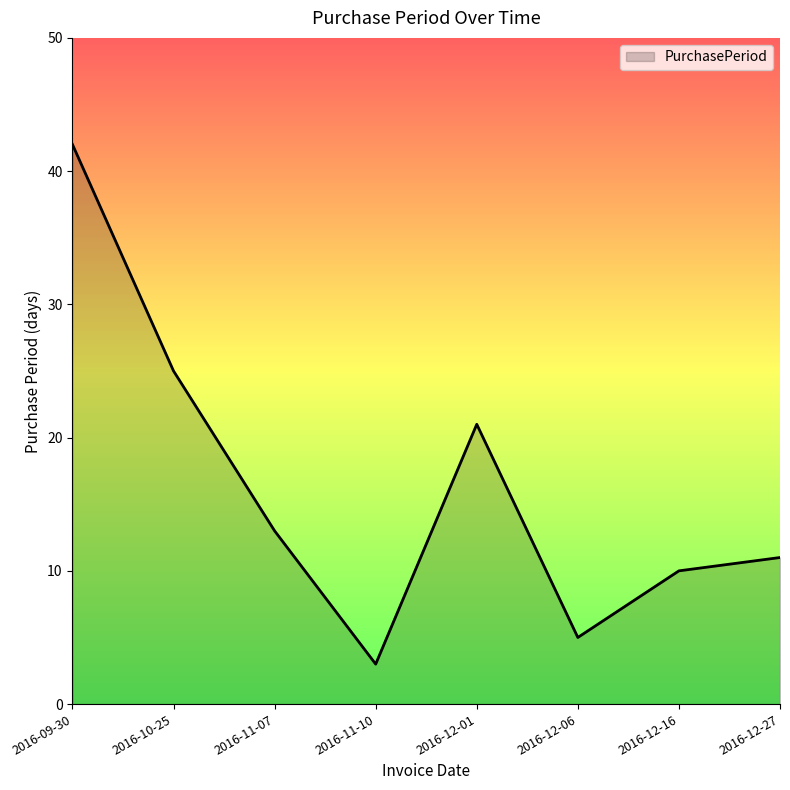

Count the number of data series in this chart.

1